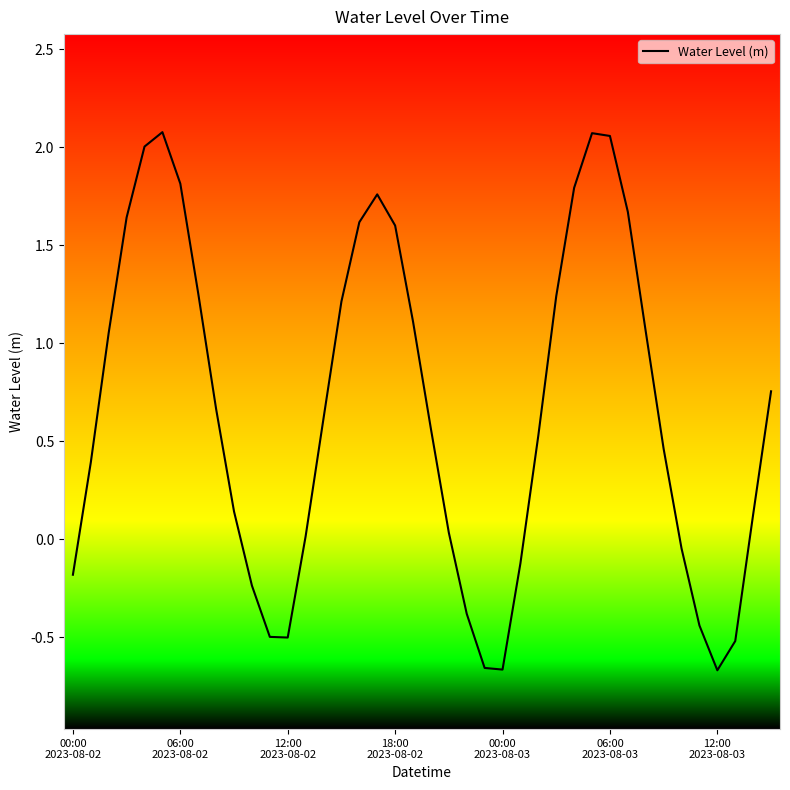

Is this an area chart (filled region under the line)?

No